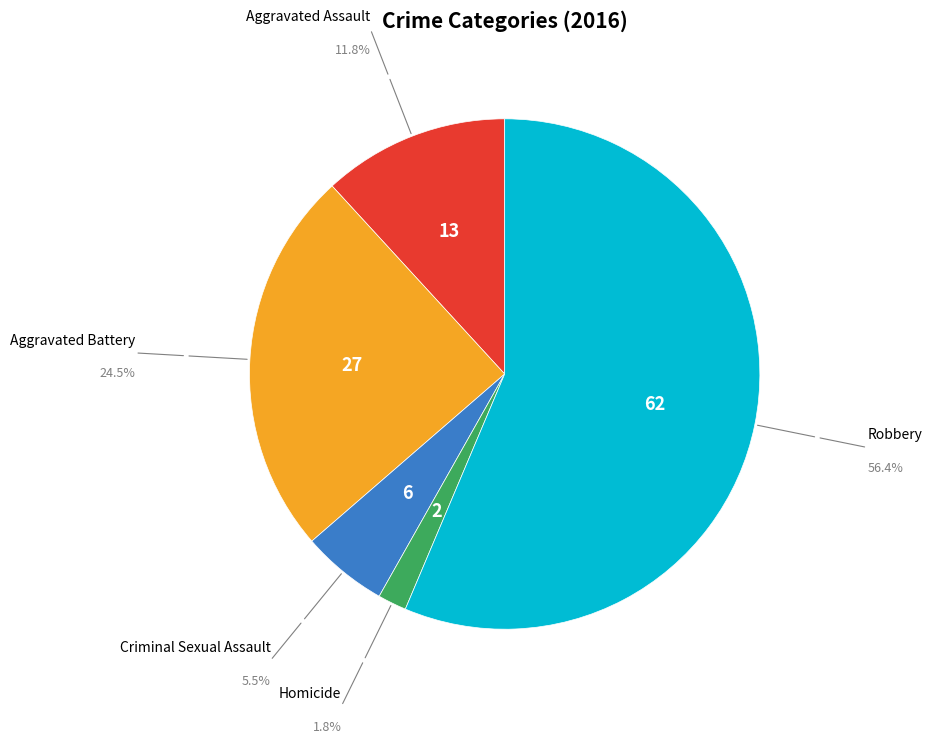

Does any single category account for the majority?

Yes